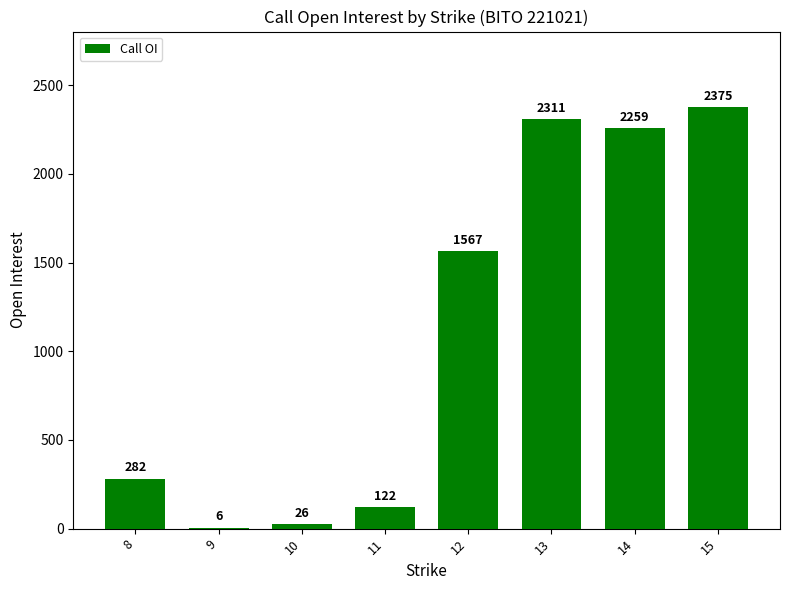

Reading right to left, what are all the values shown in this chart?

15=2375	14=2259	13=2311	12=1567	11=122	10=26	9=6	8=282